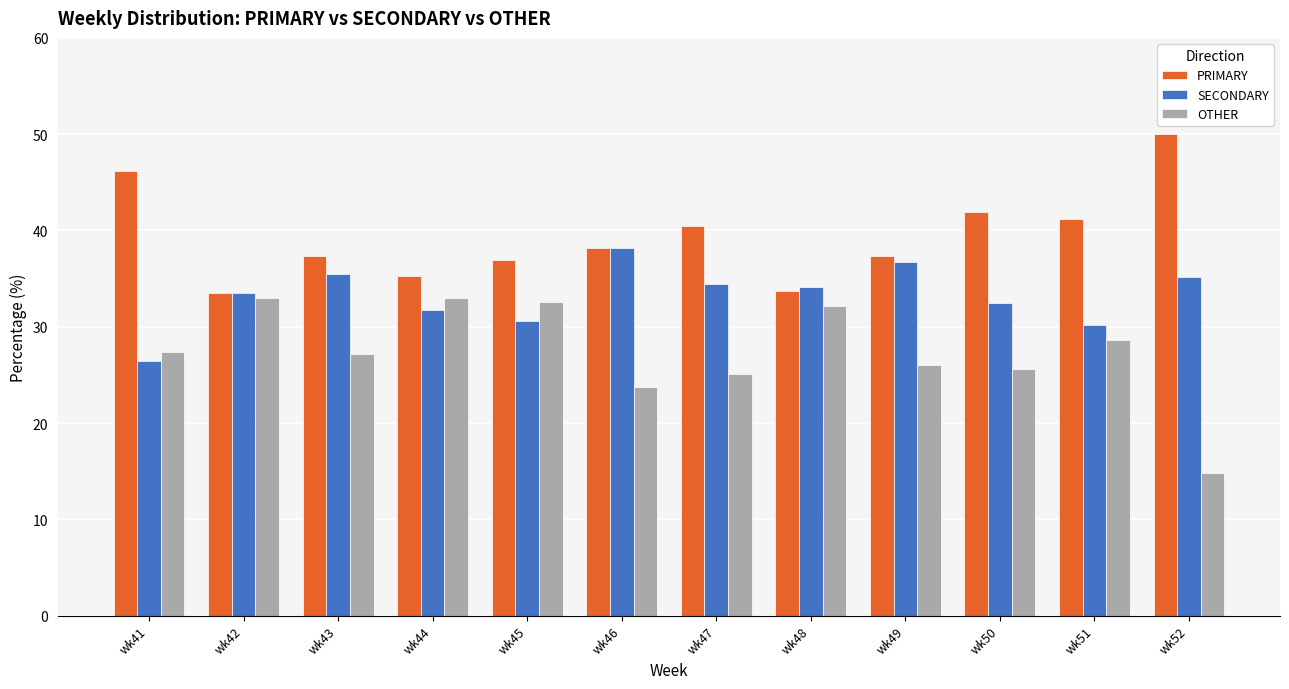

How many bars are there in total?

36